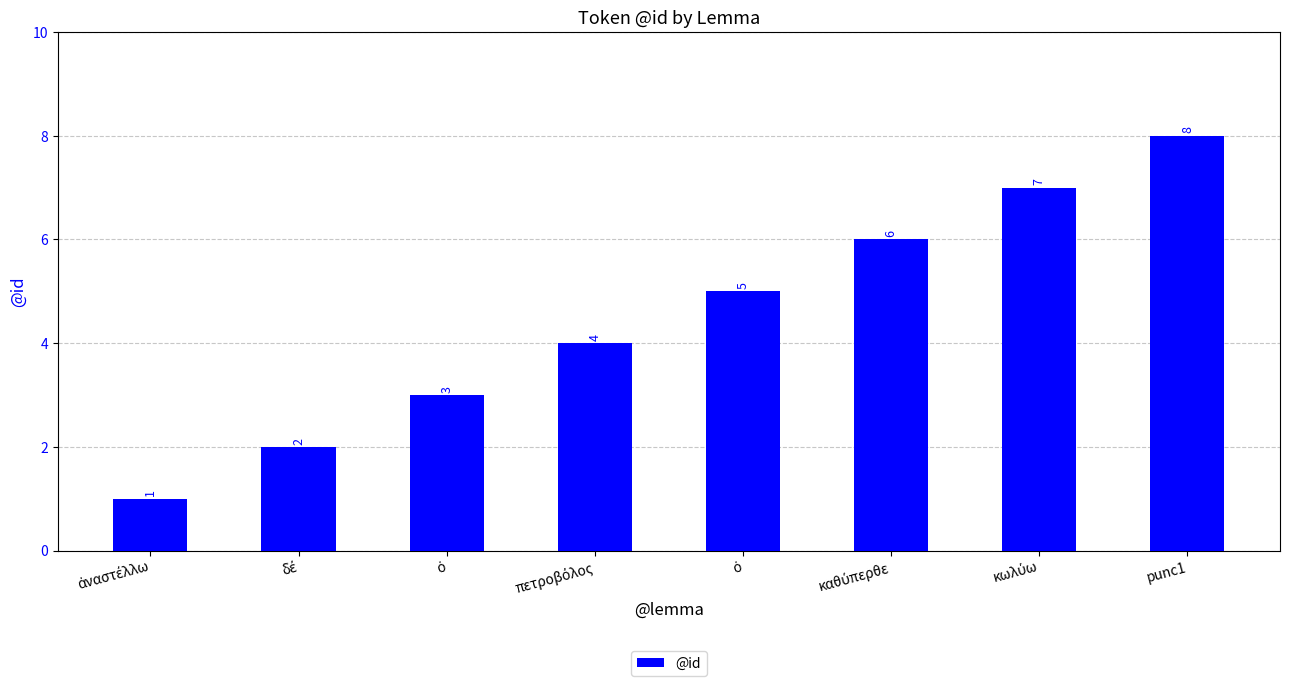

What is the sum of the values at ὁ and δέ?

5